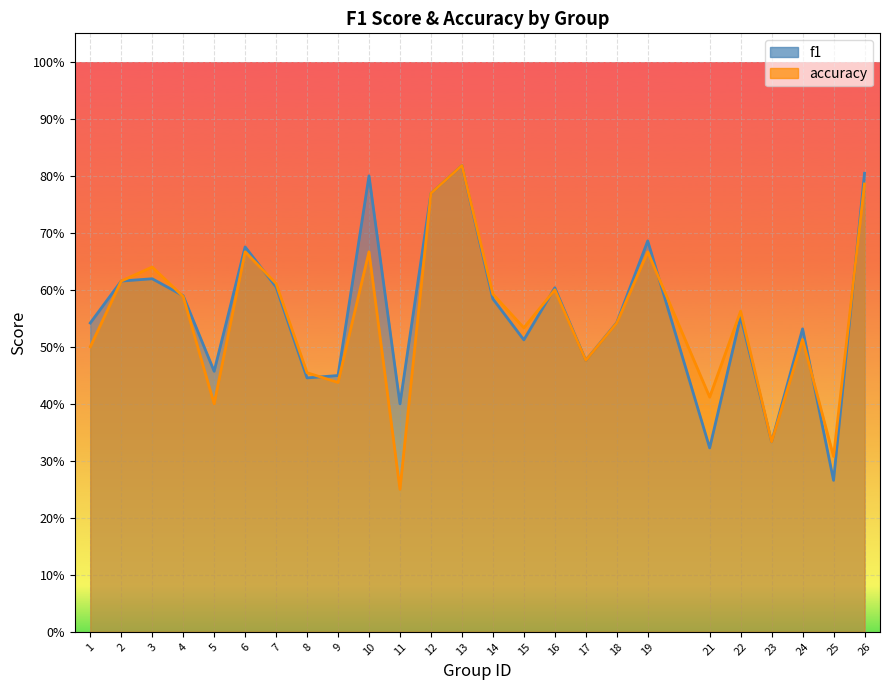

What are all the series names shown in the legend?

f1, accuracy